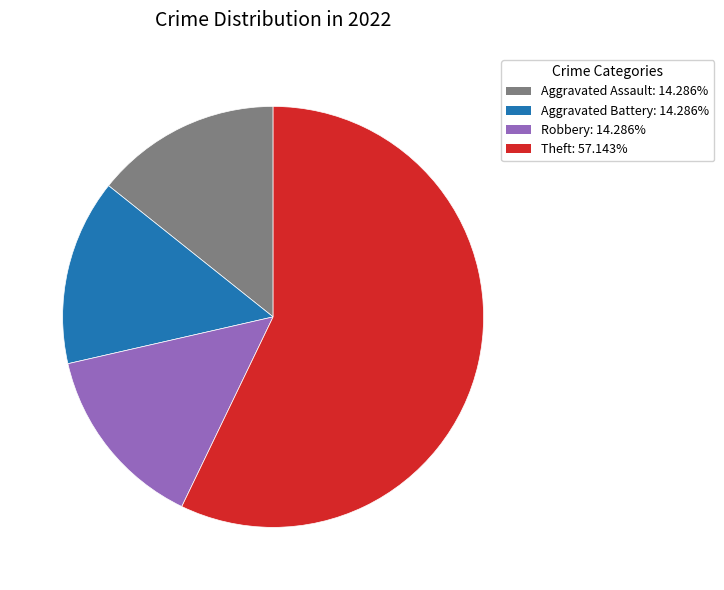

How many slices are in this pie chart?

4